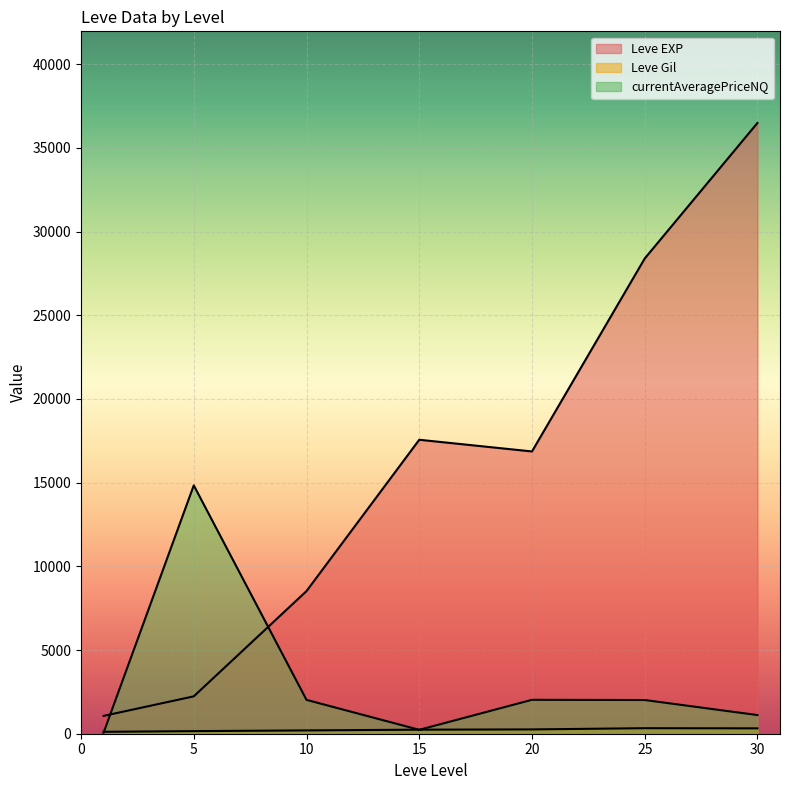

Does the chart display data point markers on the line(s)?

No